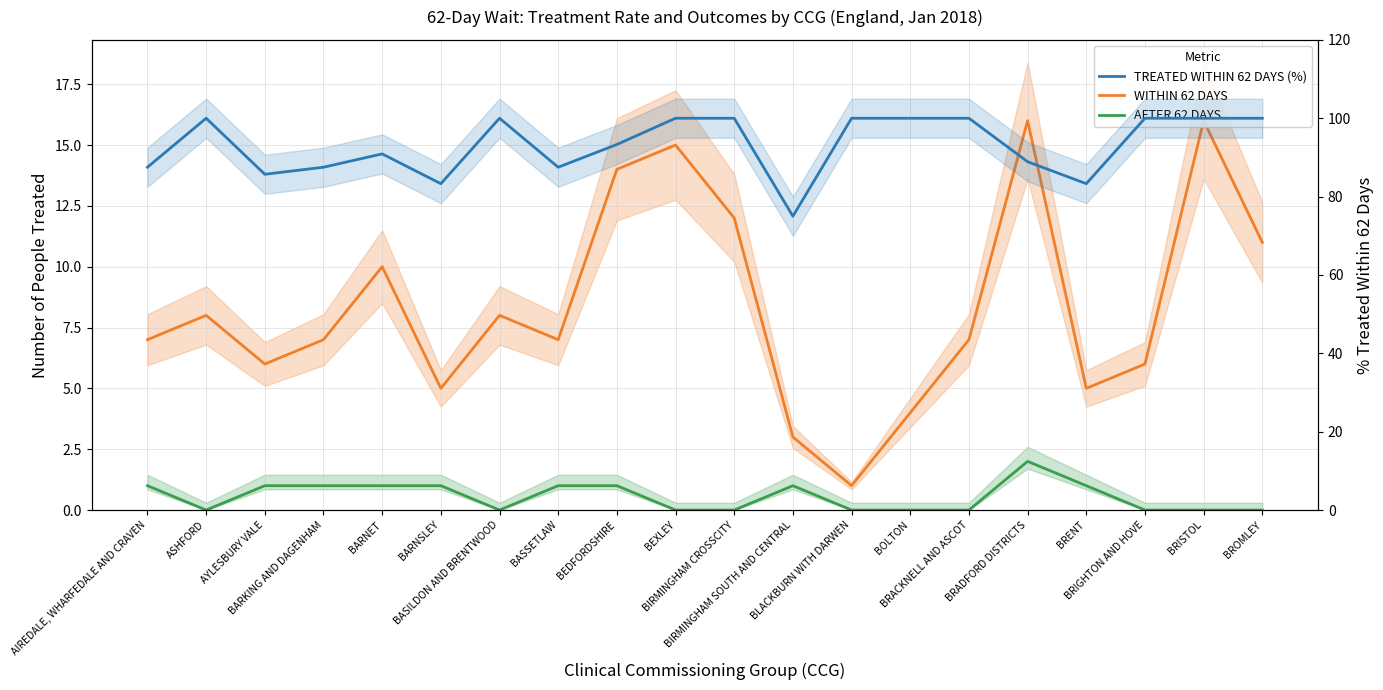

What is the sum of the TREATED WITHIN 62 DAYS (%) values at ASHFORD and BROMLEY?

200.0